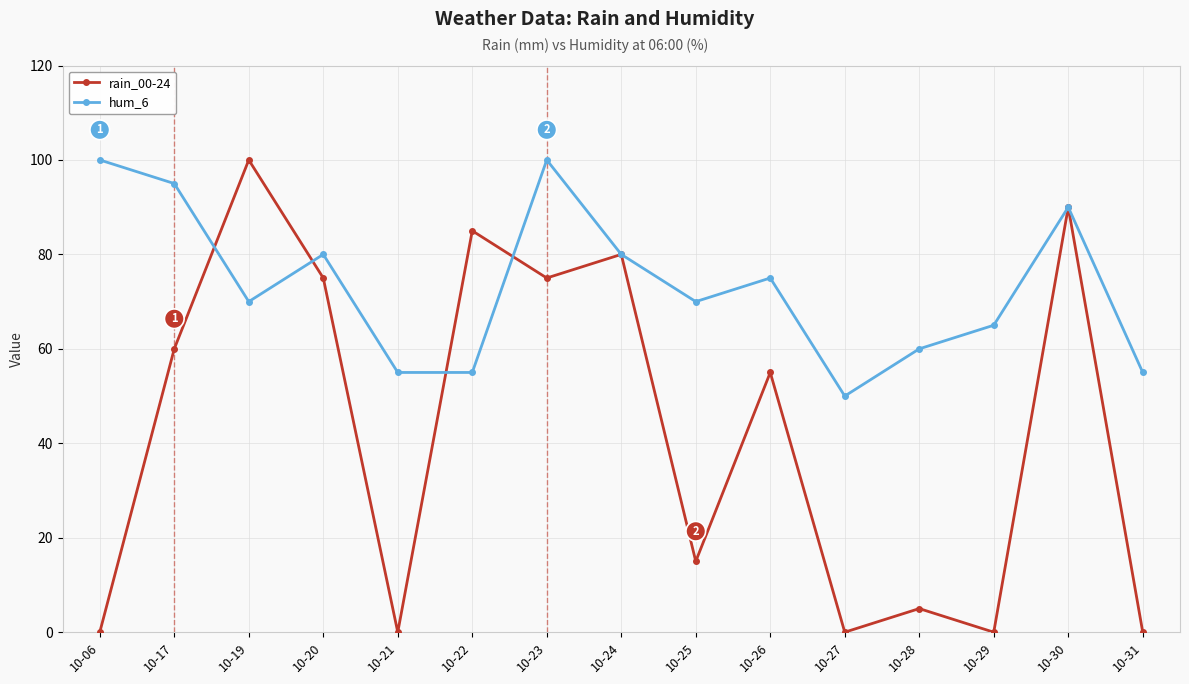

Between 10-21 and 10-27, which series saw the biggest shift?

hum_6